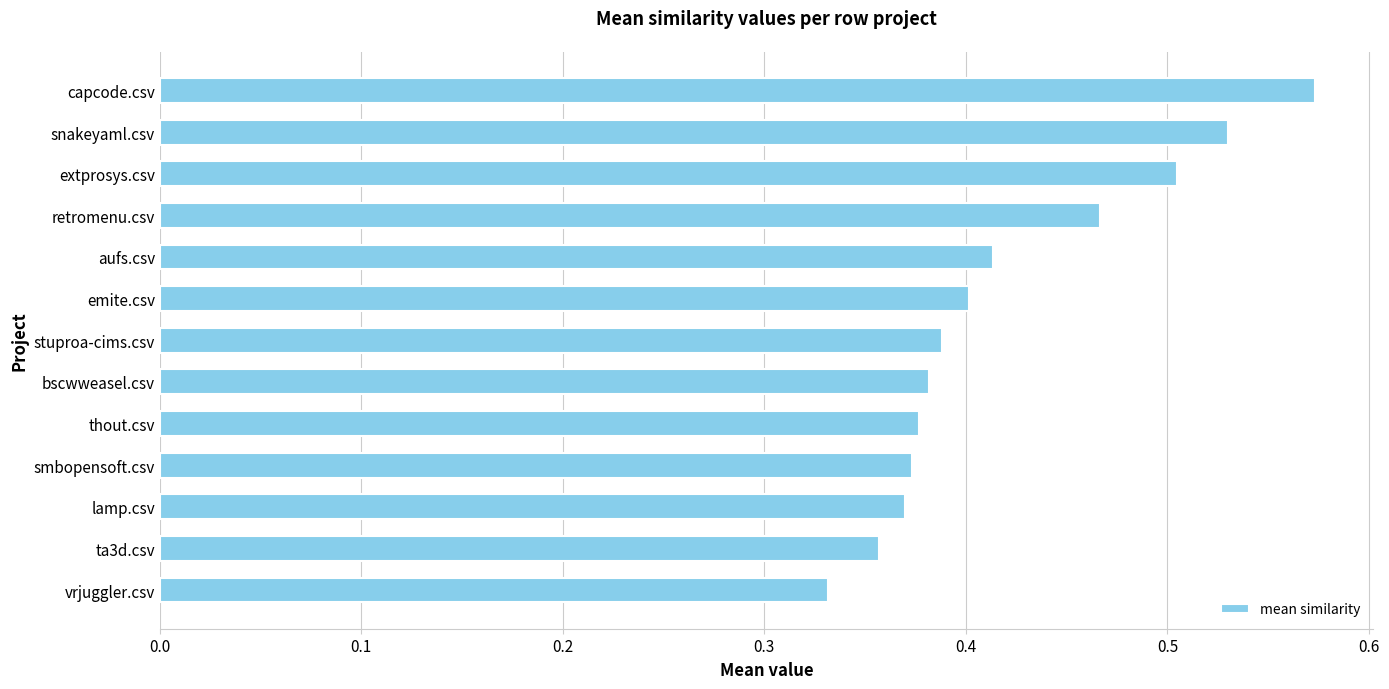

Count the values in the range 0 to 1.

13